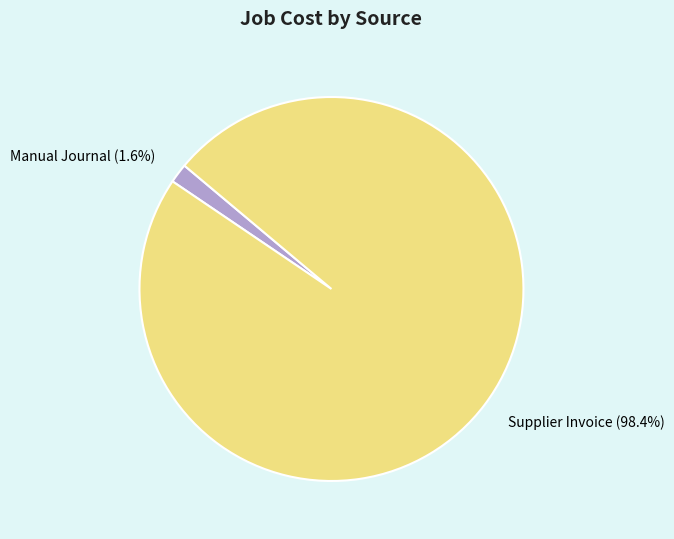

What portion of the pie excludes Manual Journal?

98.4%